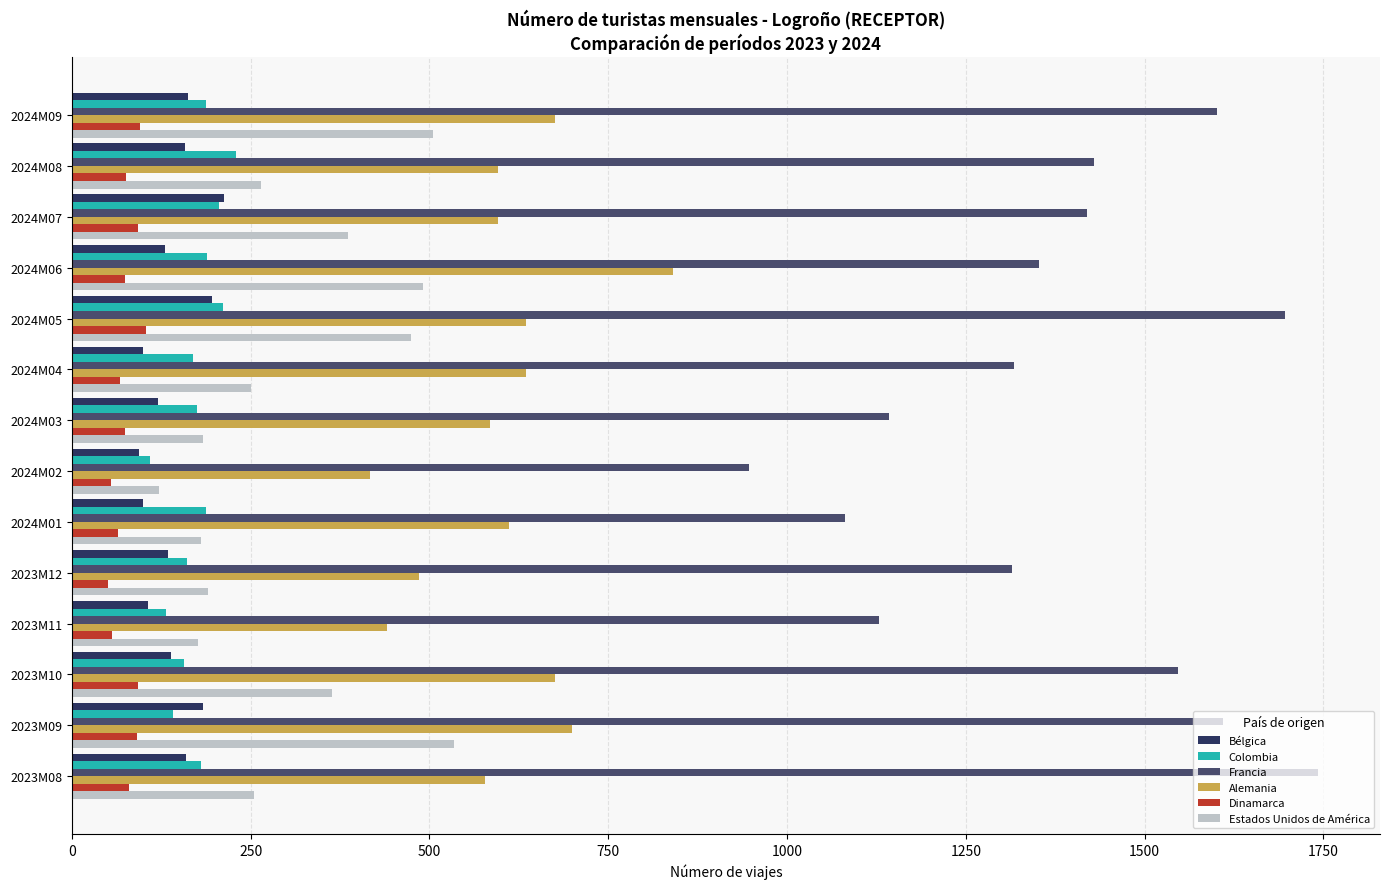

What is the difference between the Estados Unidos de América values at 2023M10 and 2023M12?

173